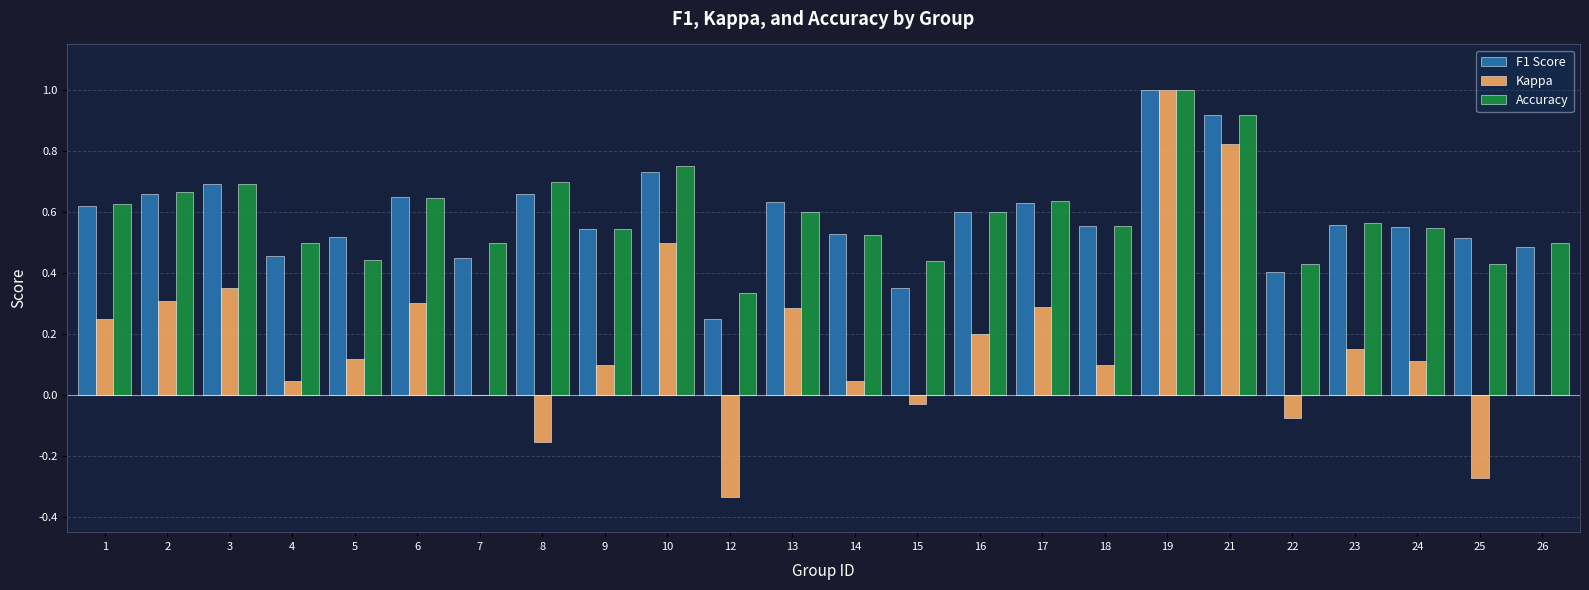

How many series are shown in this chart?

3